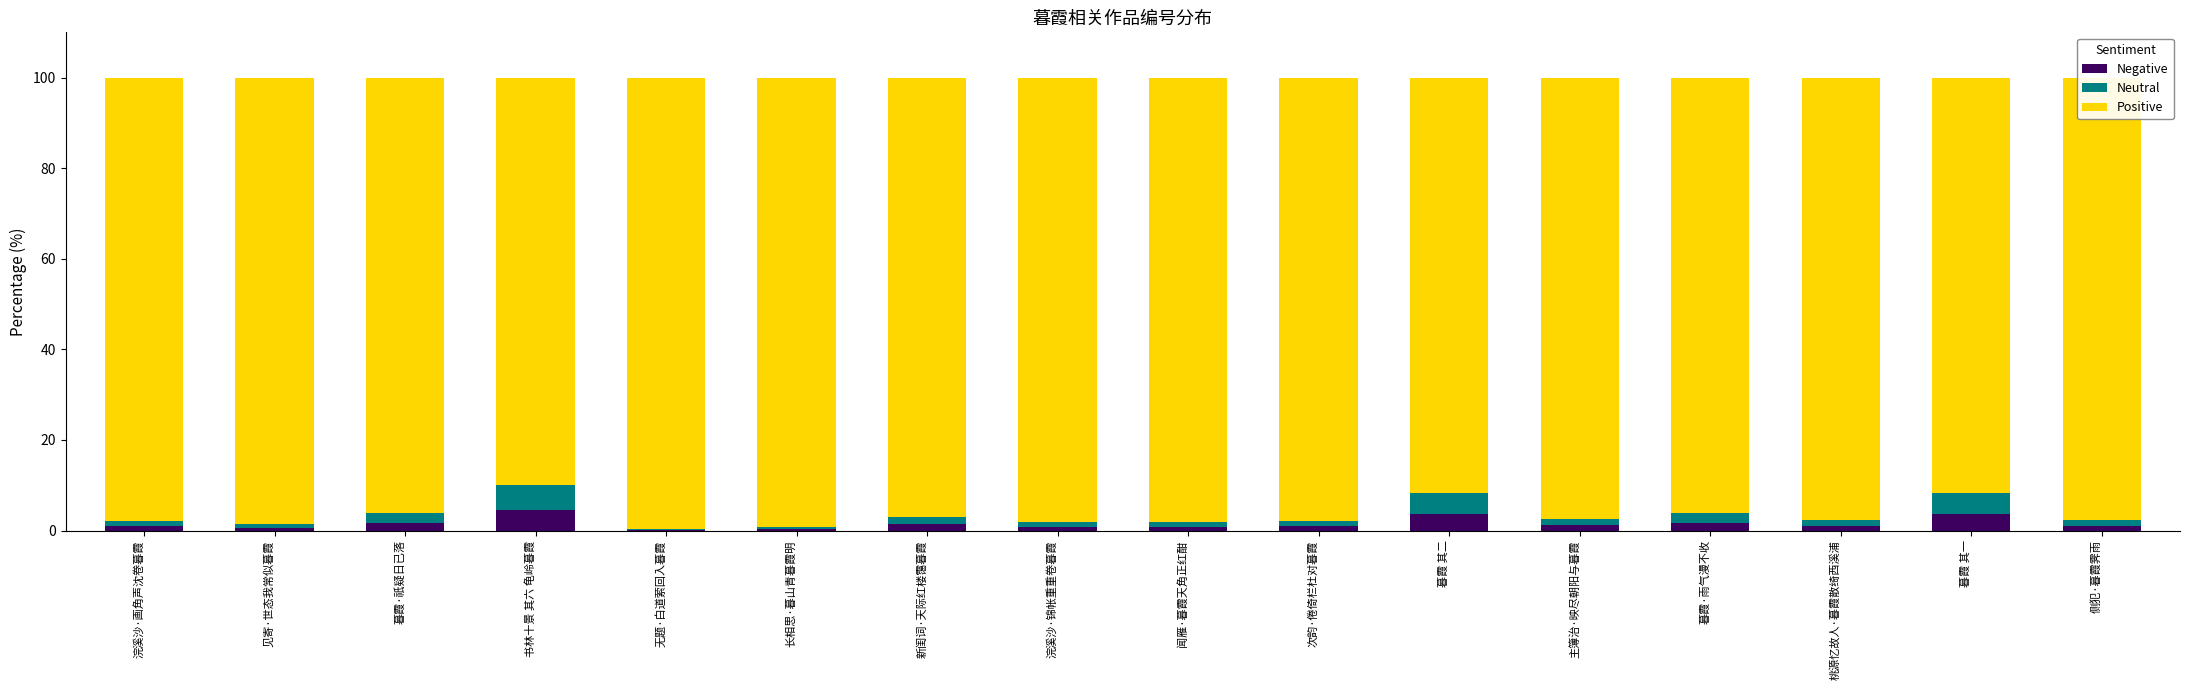

What is the sum of the Negative values at 新闺词·天际红楼霭暮霞 and 主簿治·映尽朝阳与暮霞?

2.5